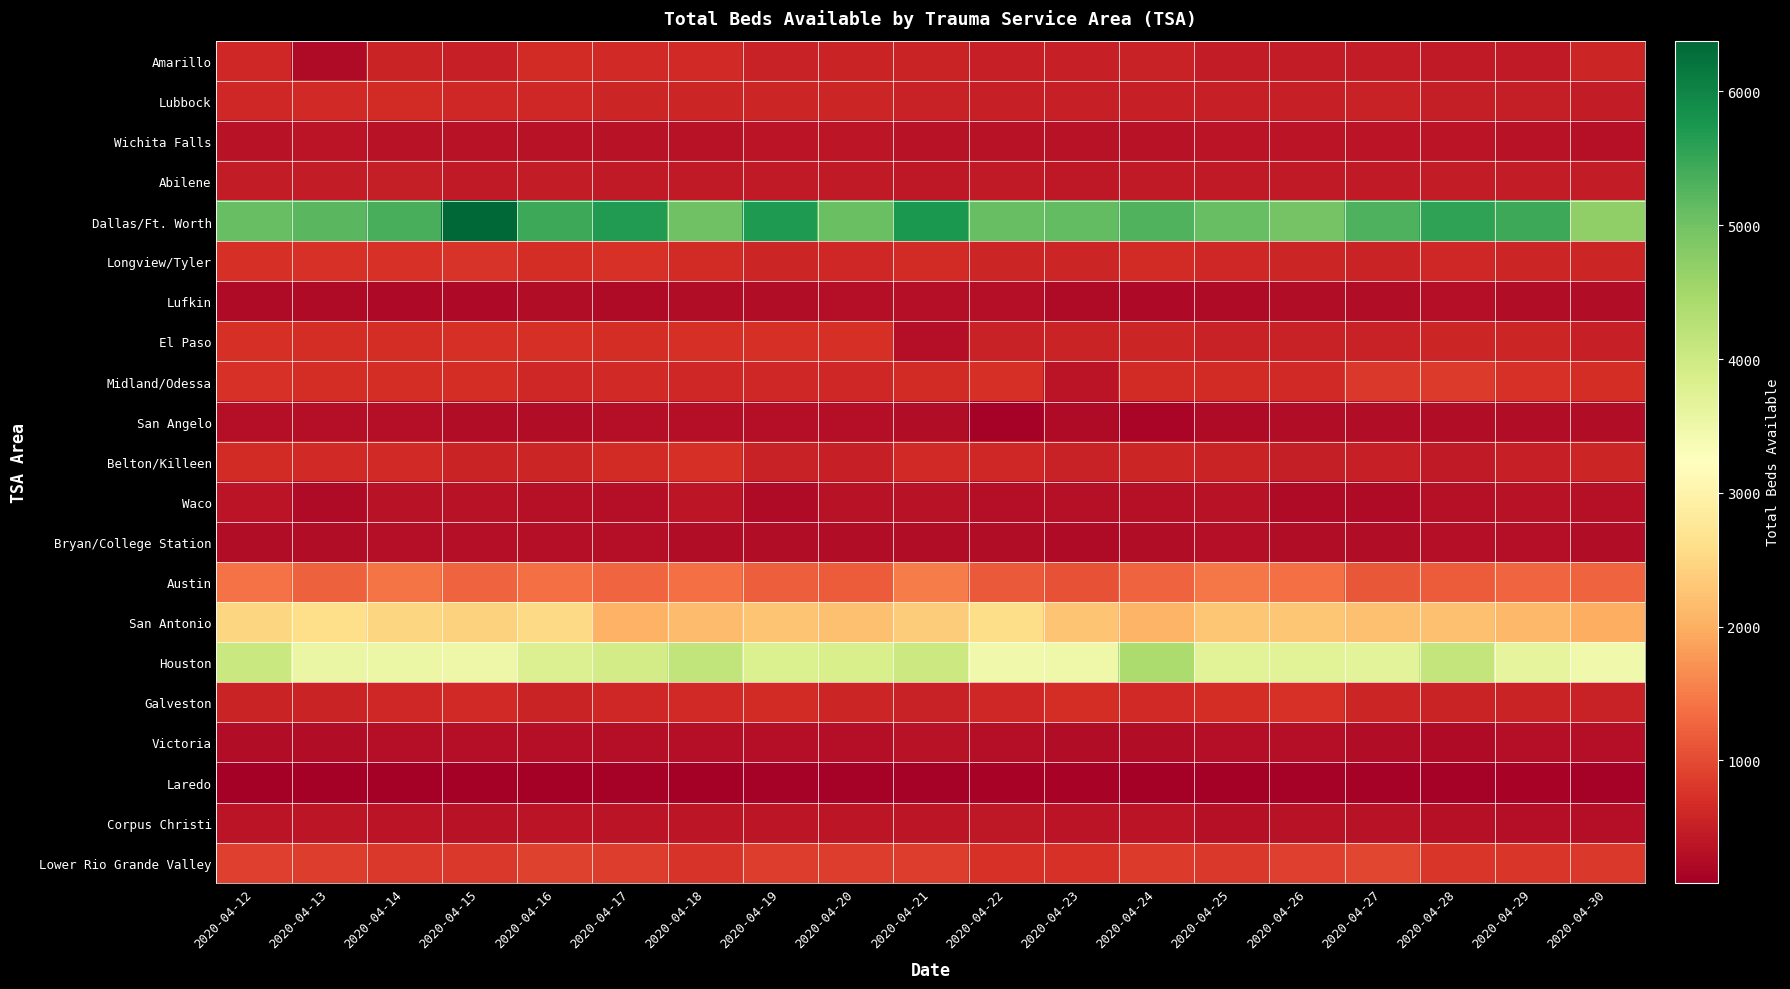

Rank the series by their maximum value, from lowest to highest.

Laredo, Lufkin, San Angelo, Bryan/College Station, Victoria, Wichita Falls, Waco, Corpus Christi, Abilene, Lubbock, Amarillo, El Paso, Belton/Killeen, Galveston, Longview/Tyler, Midland/Odessa, Lower Rio Grande Valley, Austin, San Antonio, Houston, Dallas/Ft. Worth